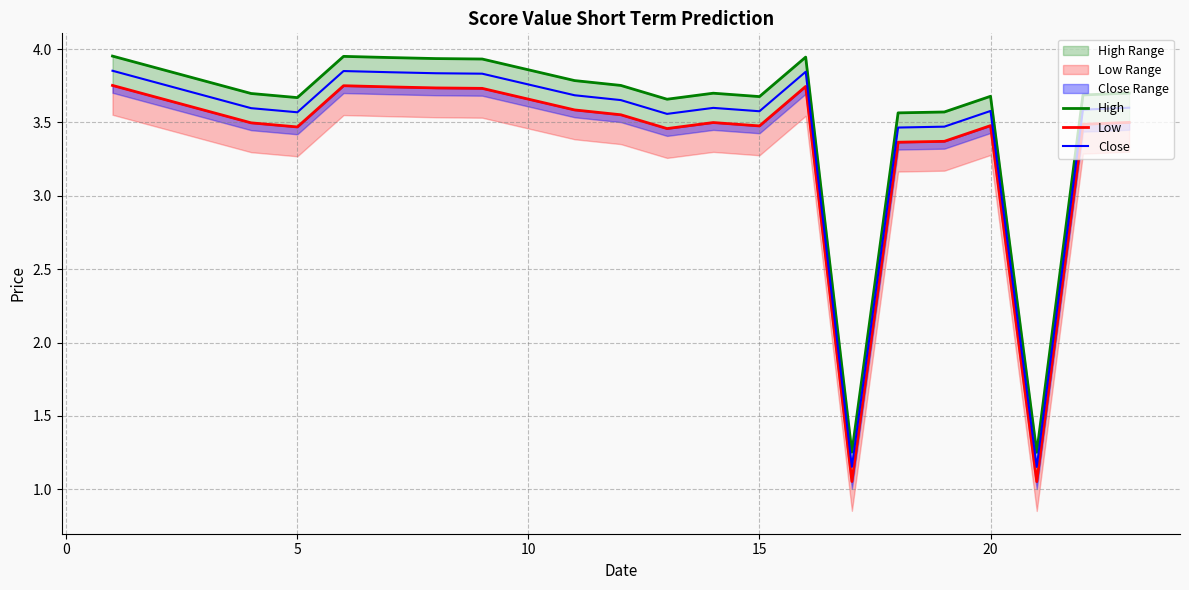

The value of Close at 15 is 1.4. True or false?

False